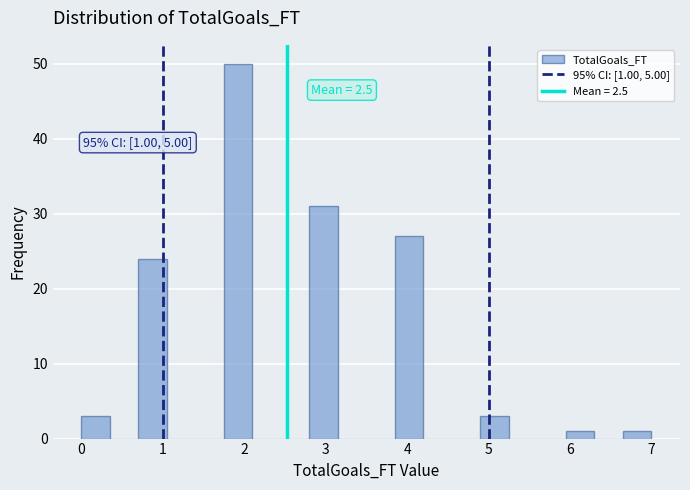

Read against the x-axis, roughly where is the centre of the tallest bar?

1.9